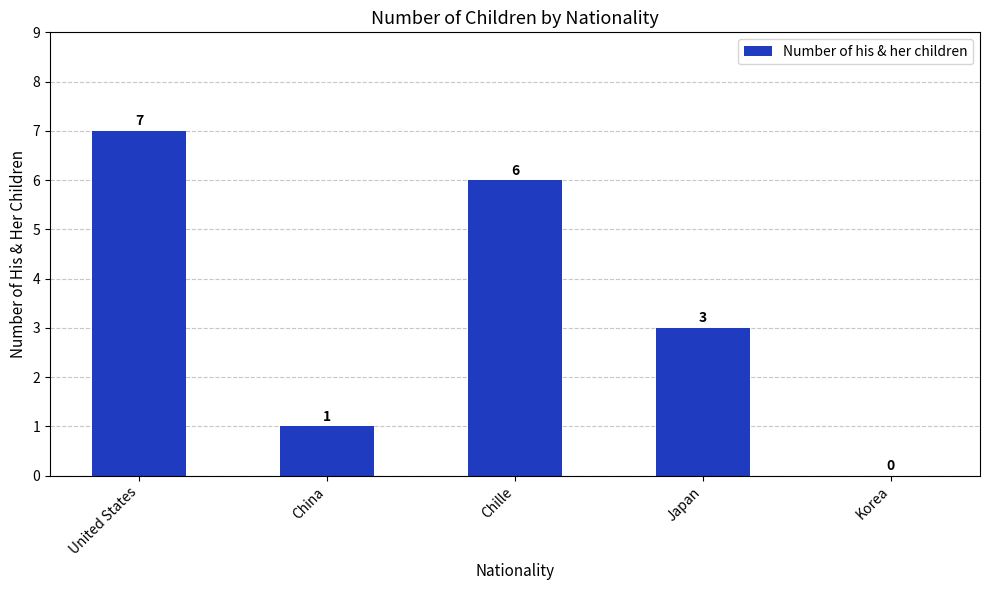

Between United States and Japan, which is larger?

United States